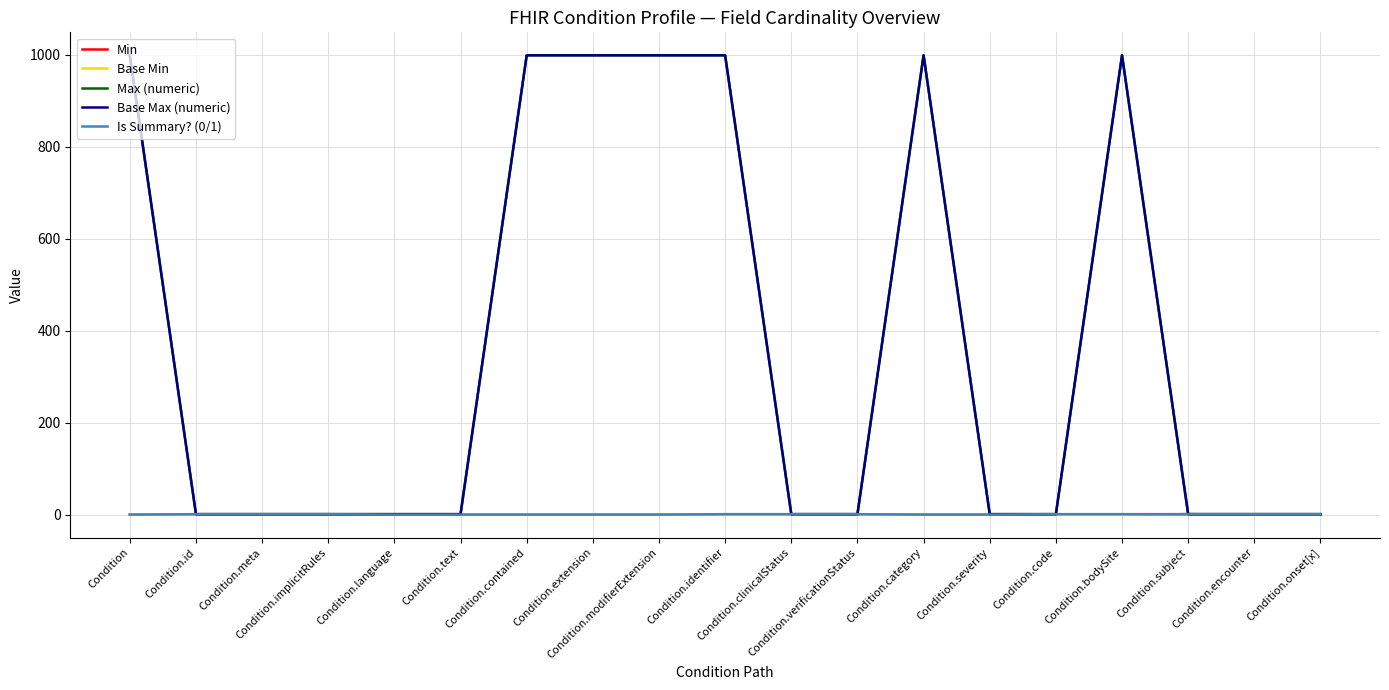

At which label does Is Summary? (0/1) reach its peak?

Condition.id